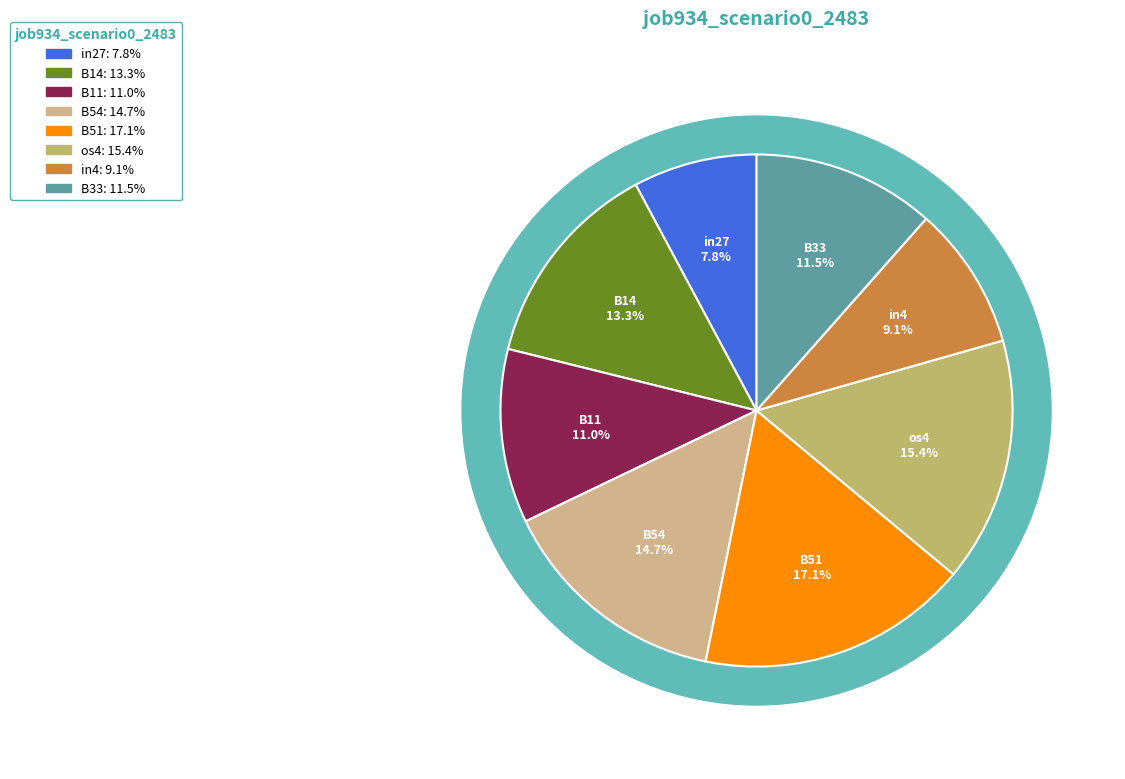

To the nearest percent, what is the difference between the largest and smallest slice percentages?

9%